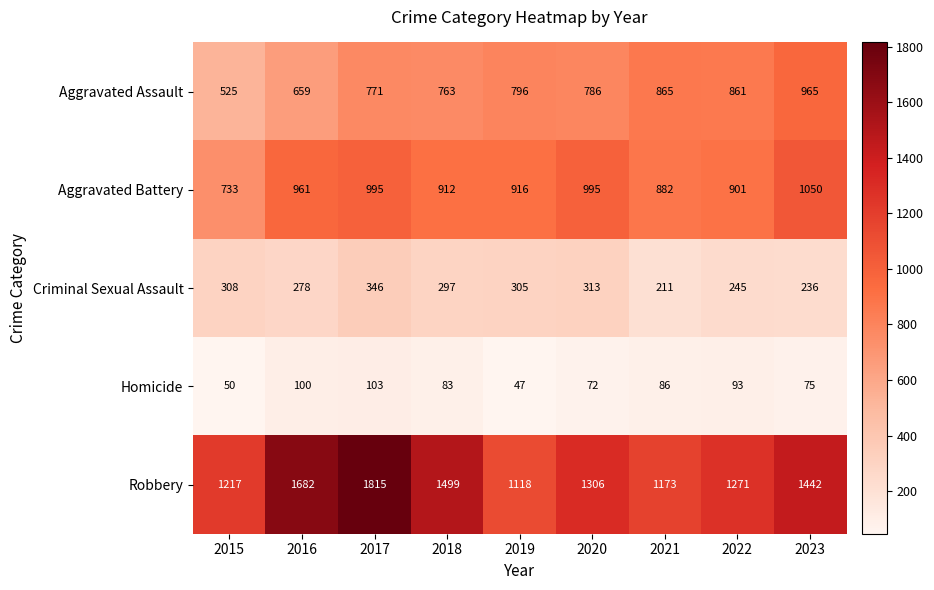

At how many categories does at least one series exceed 1681?

2